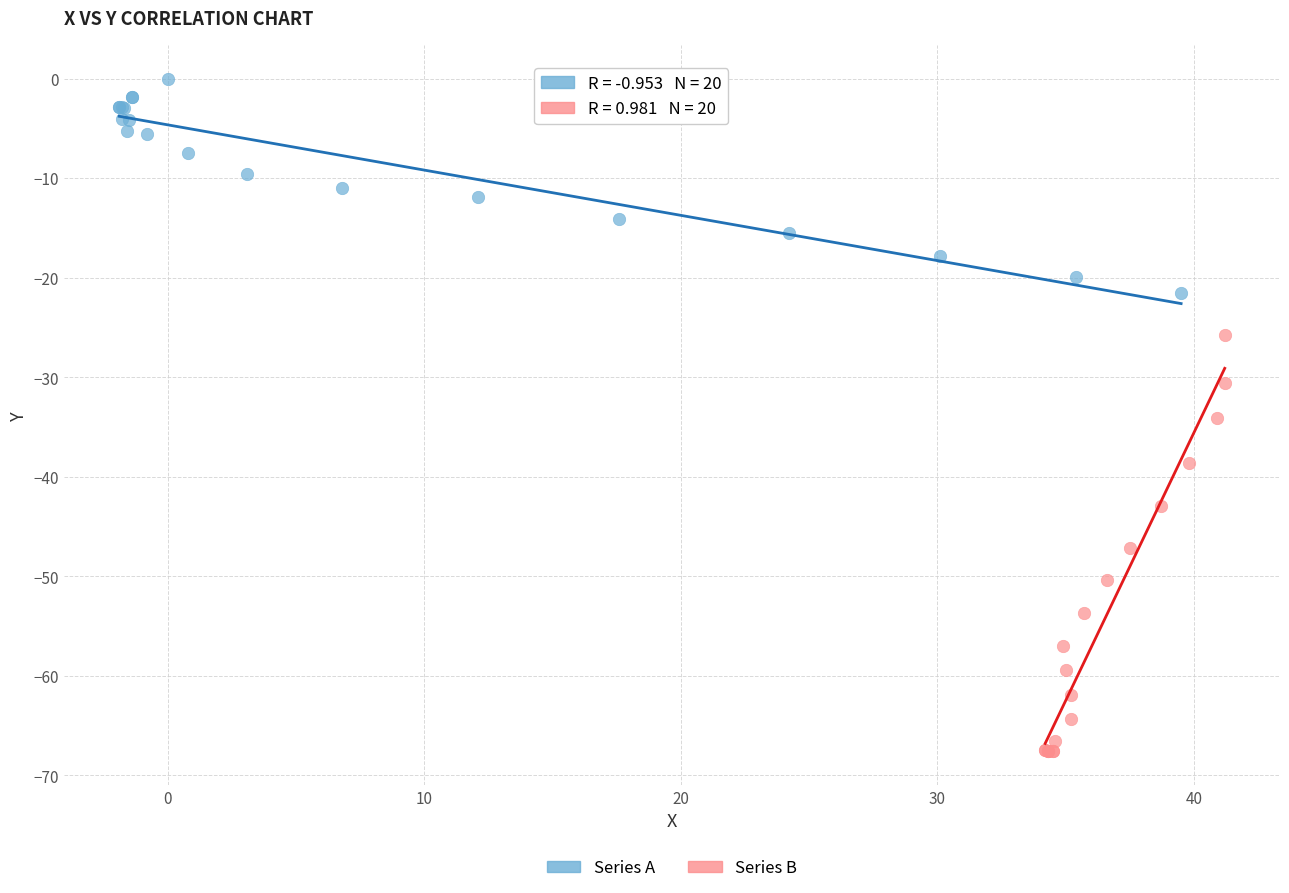

What are all the series names shown in the legend?

Series A, Series B